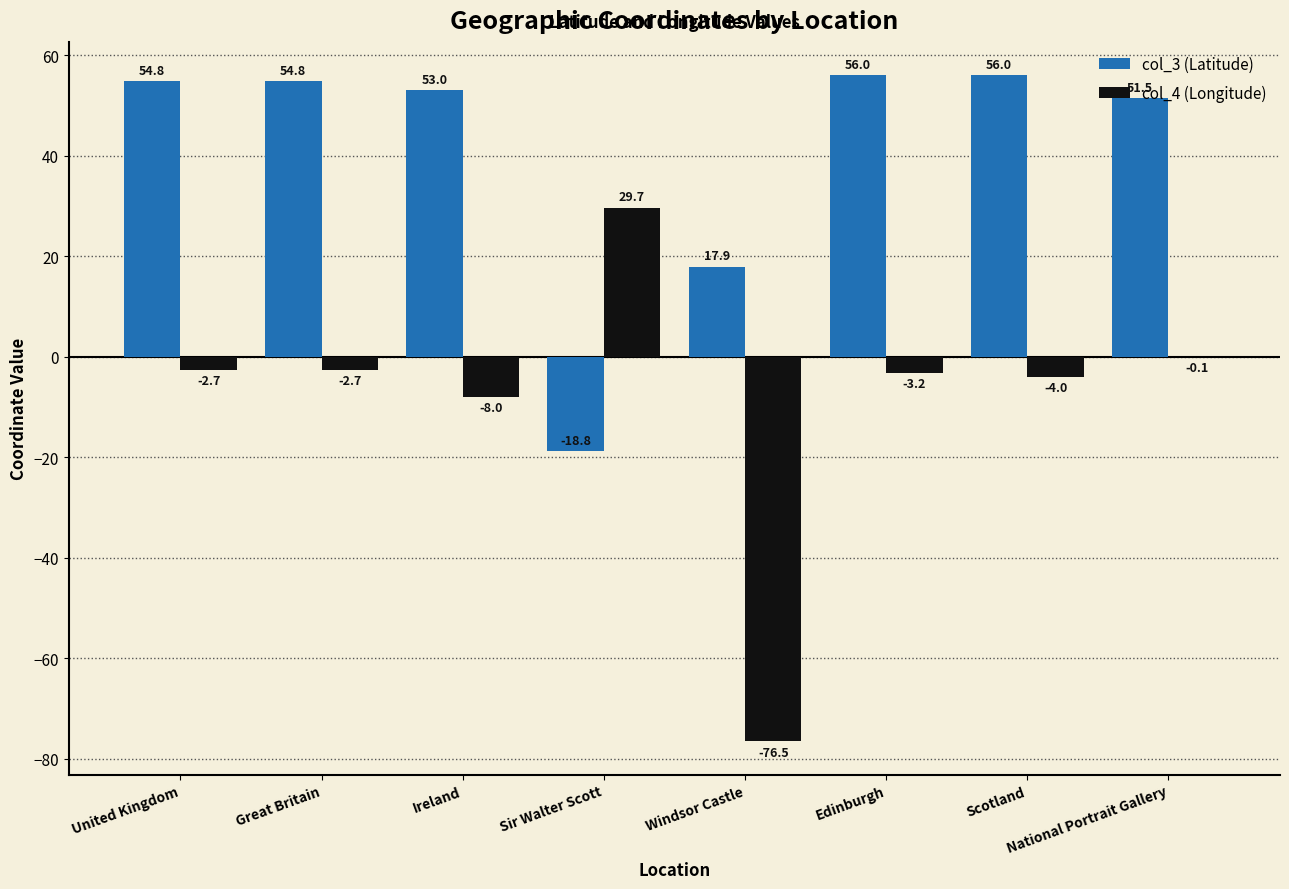

What is the total value across all series at Sir Walter Scott?

10.9